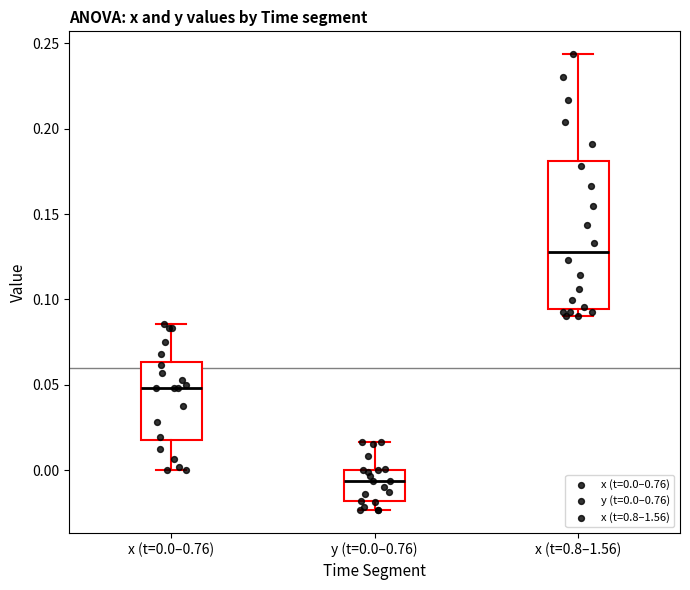

Reading left to right, read every box against the y-axis: the position of its median line, the range the box covers, and the ends of its whiskers. The values are not printed on the chart, so give them approximately, as read against the axis.

x (t=0.0–0.76): median 0.050, box 0.020 to 0.065, whiskers 0.000 to 0.085
y (t=0.0–0.76): median -0.005, box -0.020 to 0.000, whiskers -0.025 to 0.015
x (t=0.8–1.56): median 0.130, box 0.095 to 0.180, whiskers 0.090 to 0.245